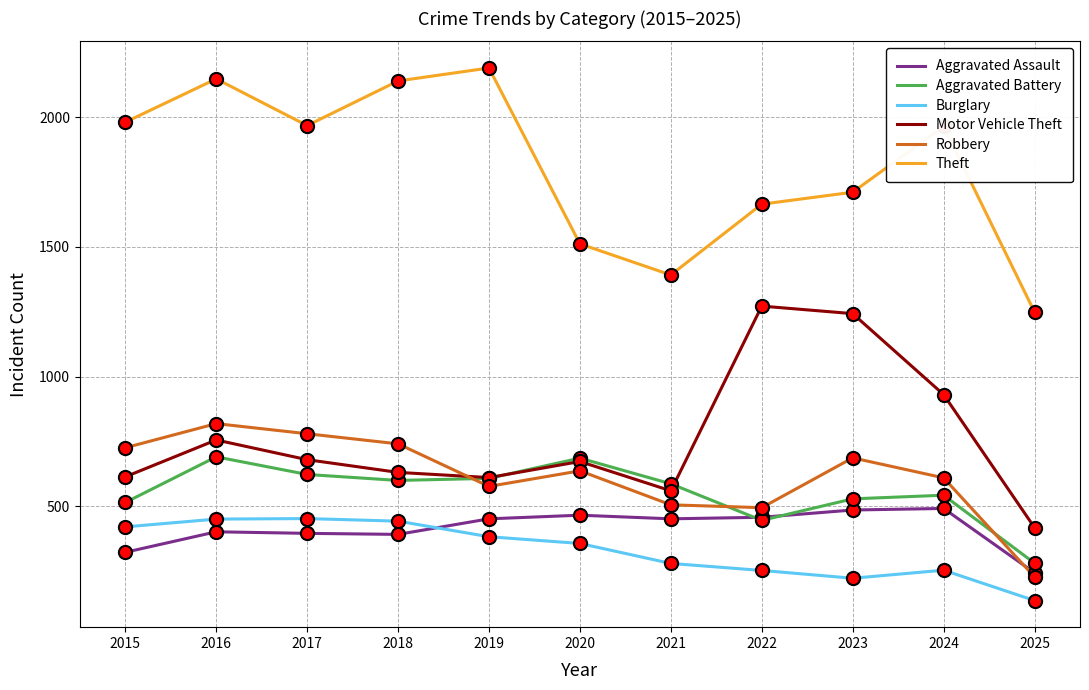

What is the total value across all series at 2016?

5267